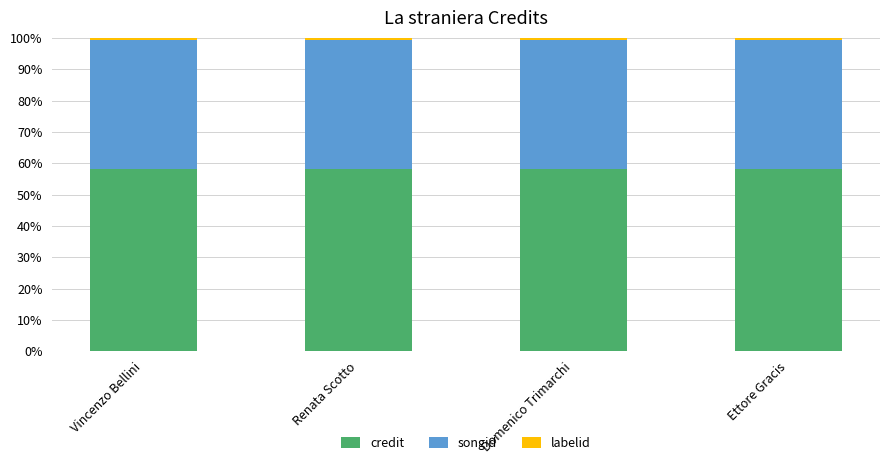

Is it true that credit equals 58.3 at Domenico Trimarchi?

True